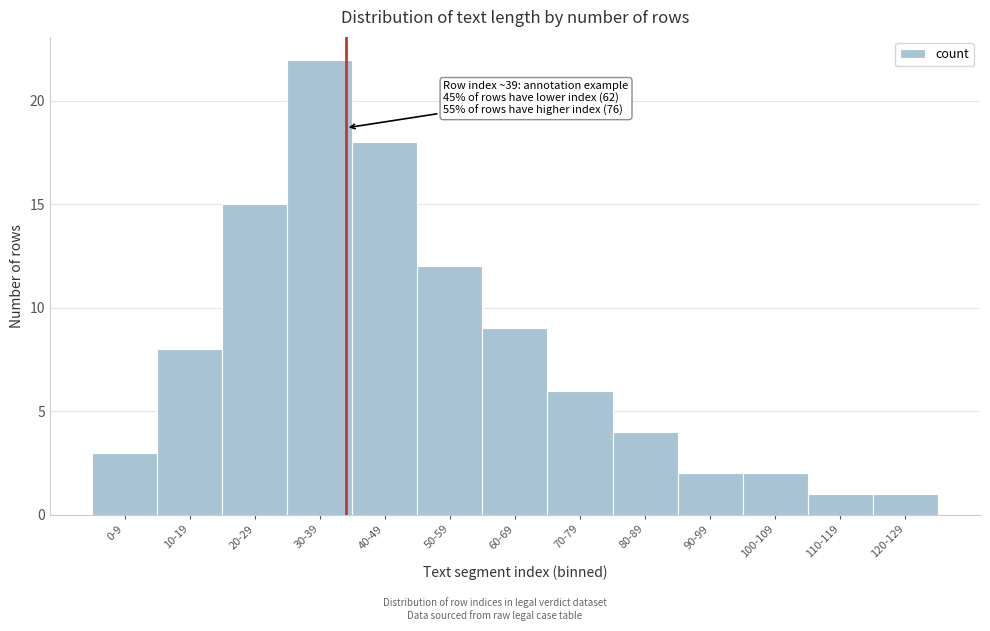

Reading left to right, extract all data points from this chart.

0-9=3	10-19=8	20-29=15	30-39=22	40-49=18	50-59=12	60-69=9	70-79=6	80-89=4	90-99=2	100-109=2	110-119=1	120-129=1